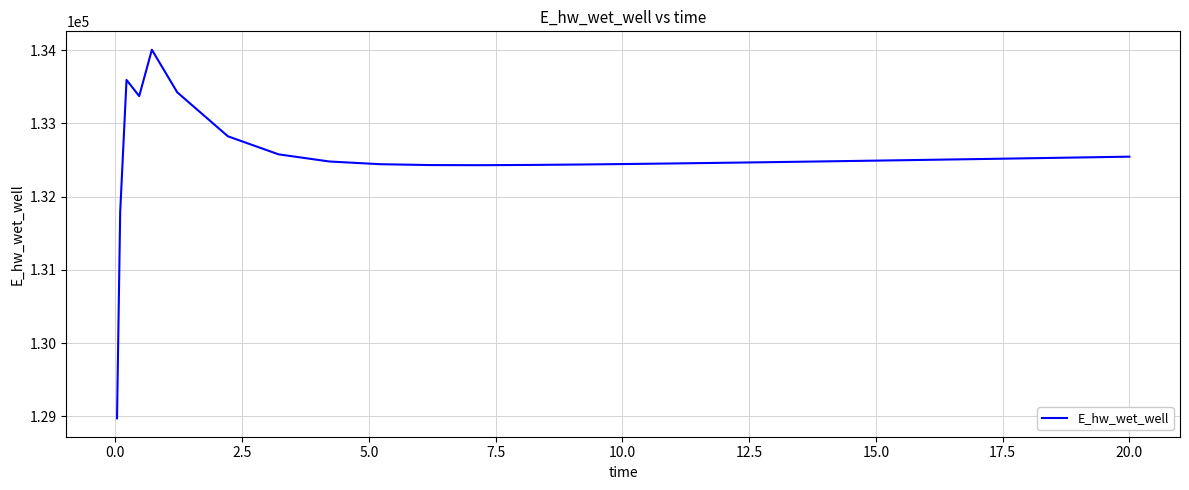

What is the minimum value shown in the chart?

128975.5